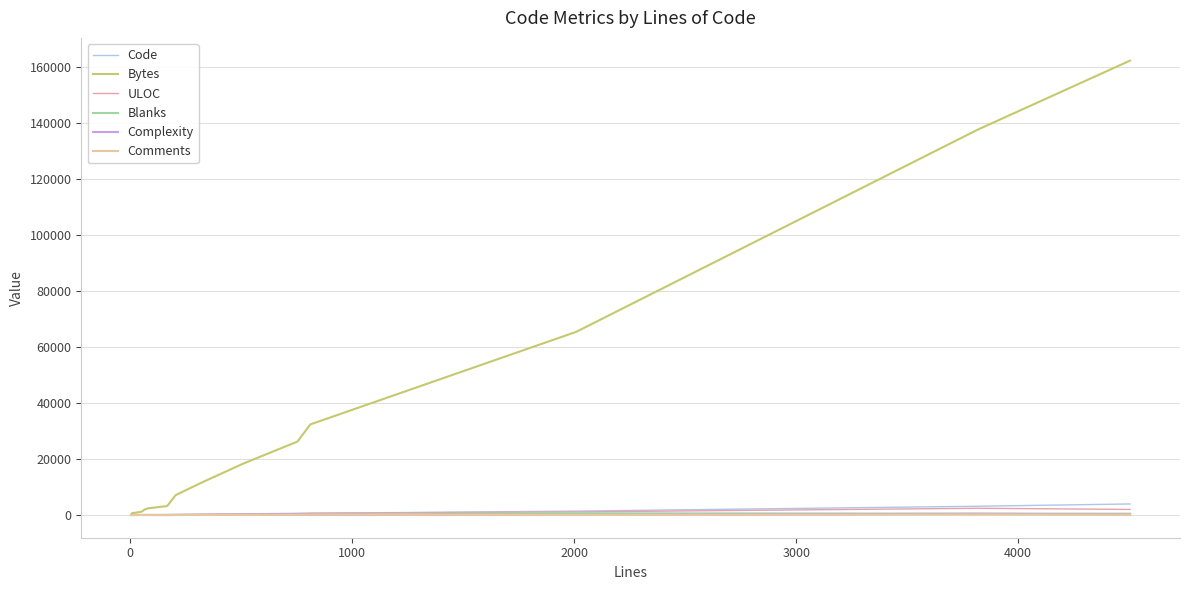

What is the maximum value for Bytes?

162119